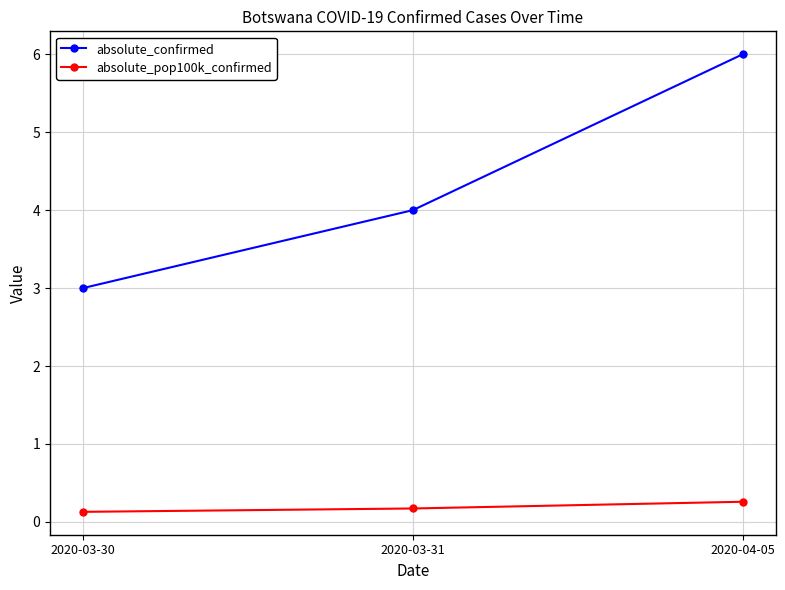

Rank the series by their maximum value, from highest to lowest.

absolute_confirmed, absolute_pop100k_confirmed